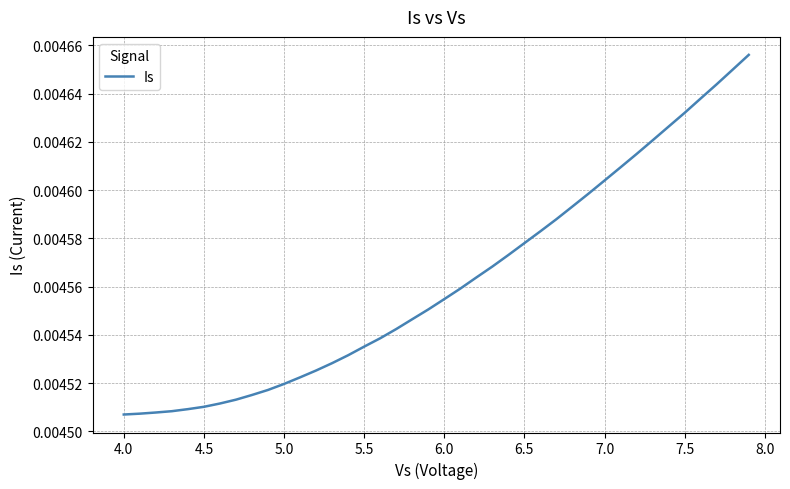

True or false: there are more than 2 points higher than both neighbors.

False